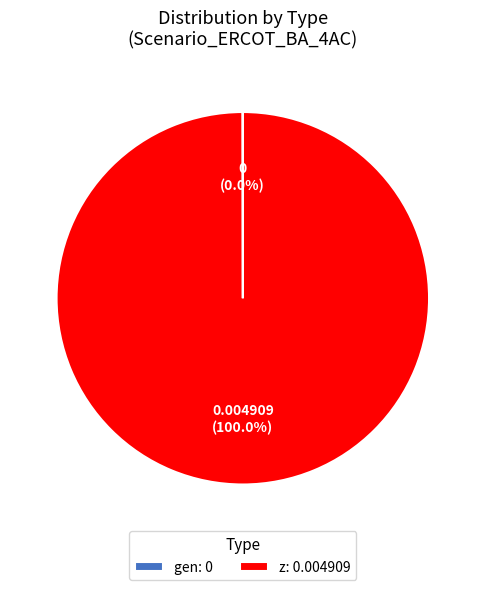

Does any single category account for the majority?

Yes